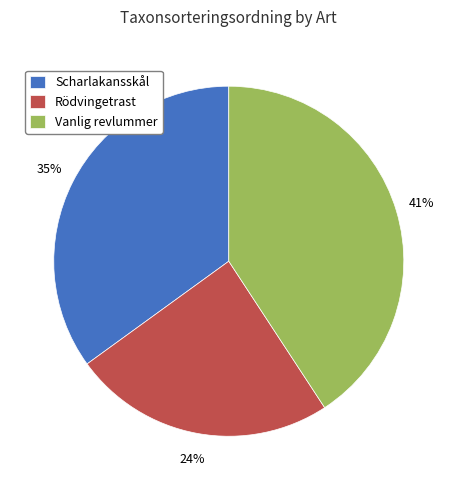

Is there any slice that represents more than half of the pie?

No